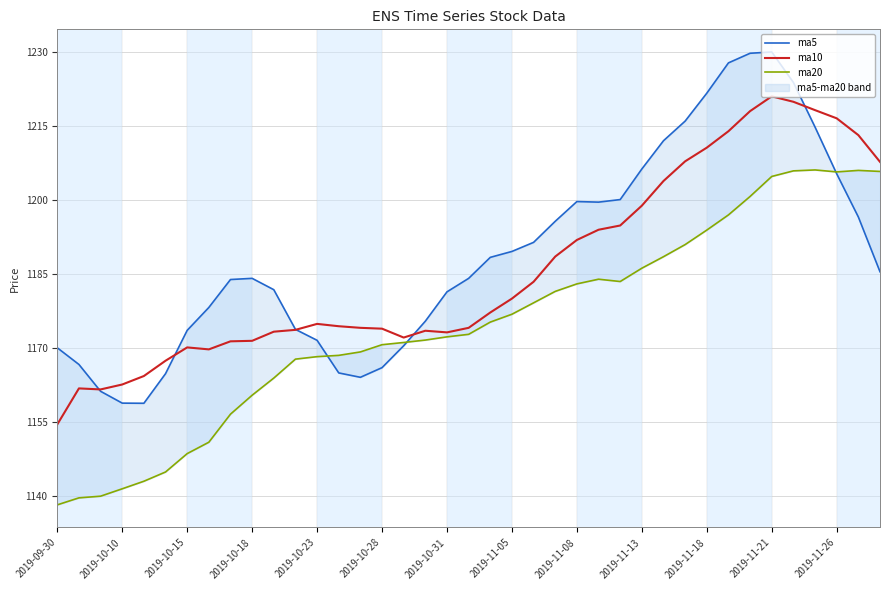

What is the highest value of the ma10 series?

1220.9